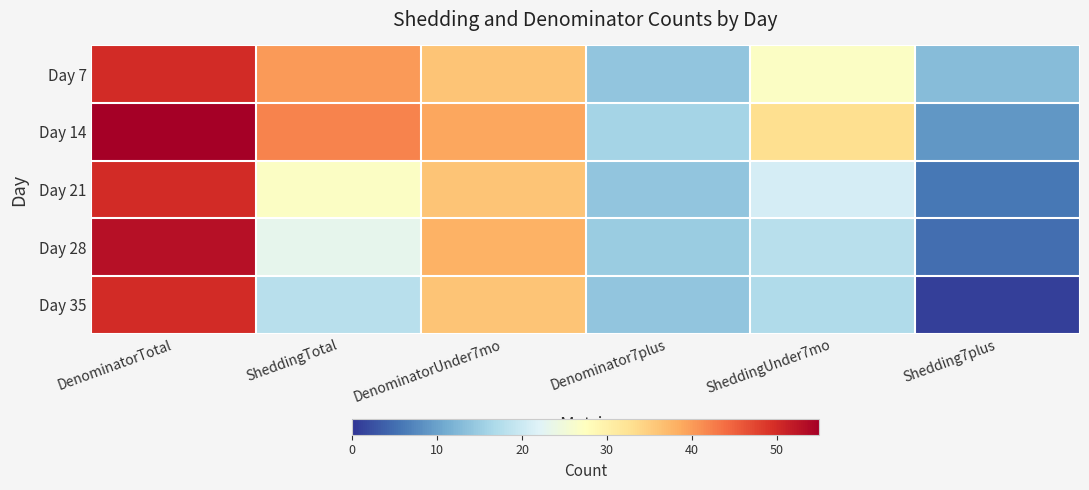

Between DenominatorTotal and Shedding7plus, which series saw the biggest shift?

Day 35